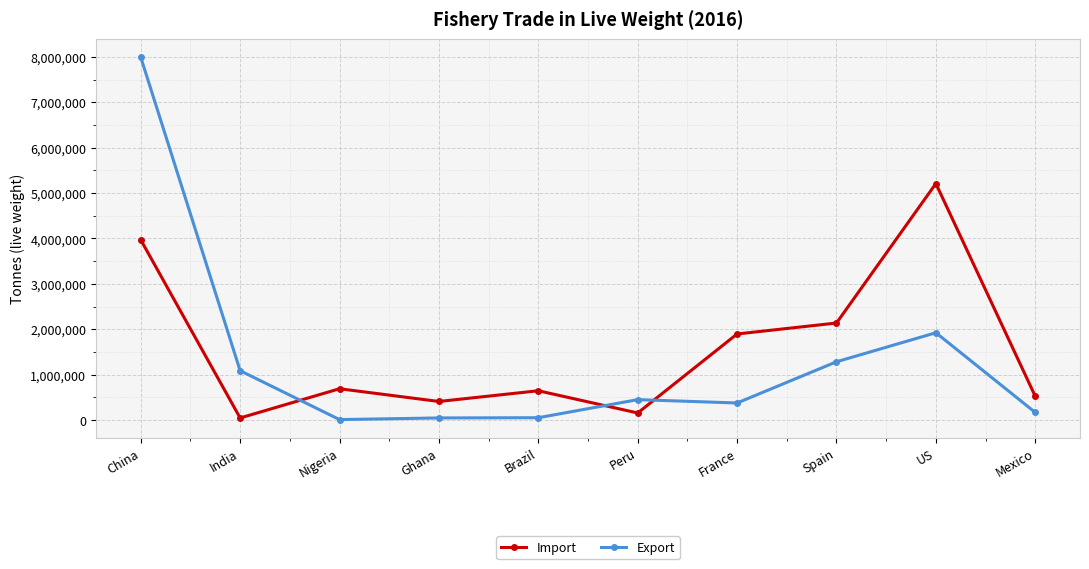

At which label does Export reach its peak?

China